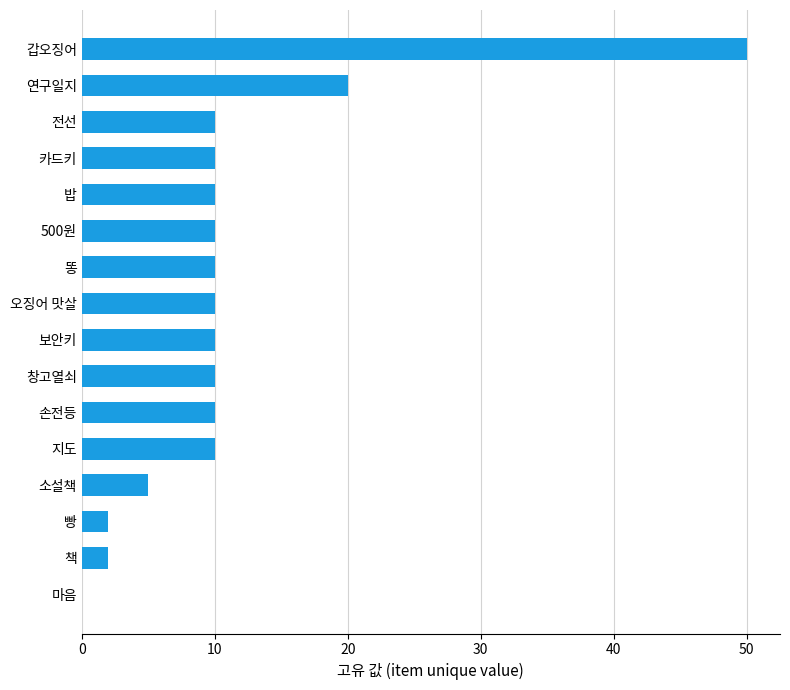

At which label is the value closest to 25?

연구일지